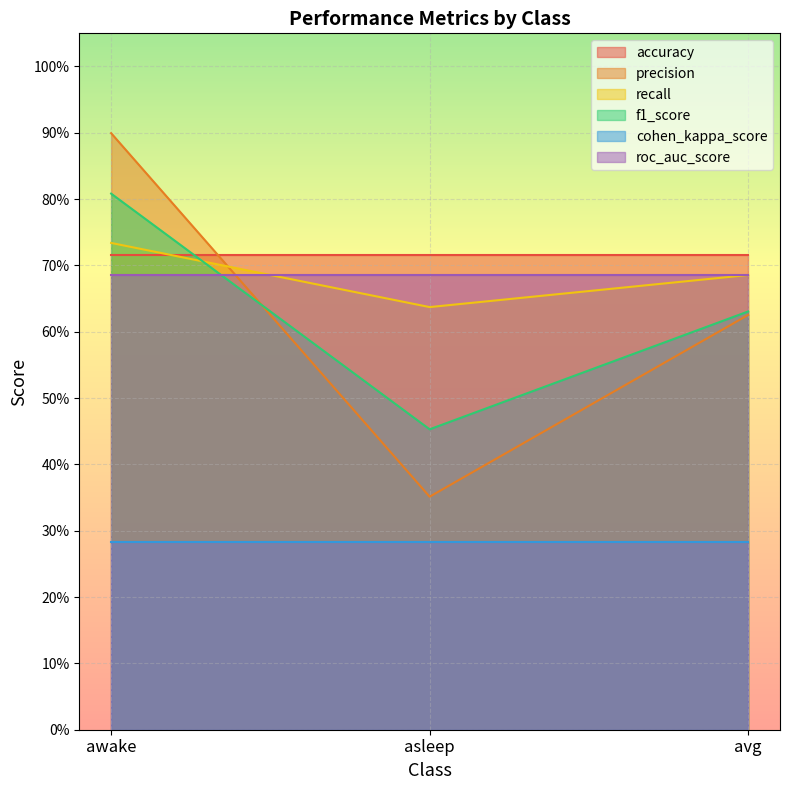

At which category is the sum across all series the highest?

awake